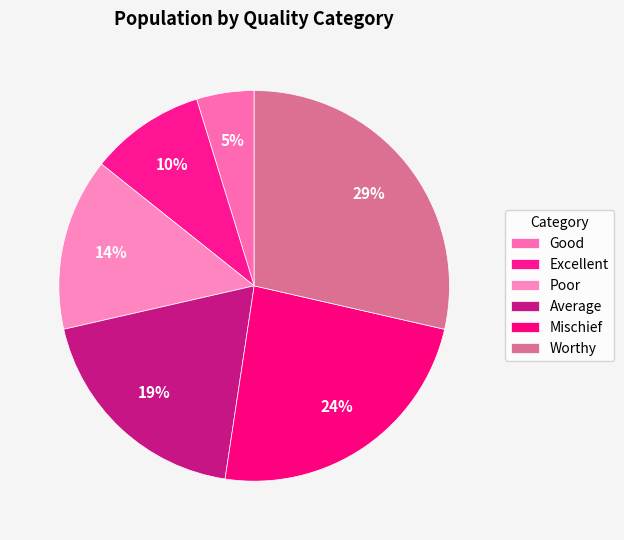

Is Excellent the majority of the pie?

No